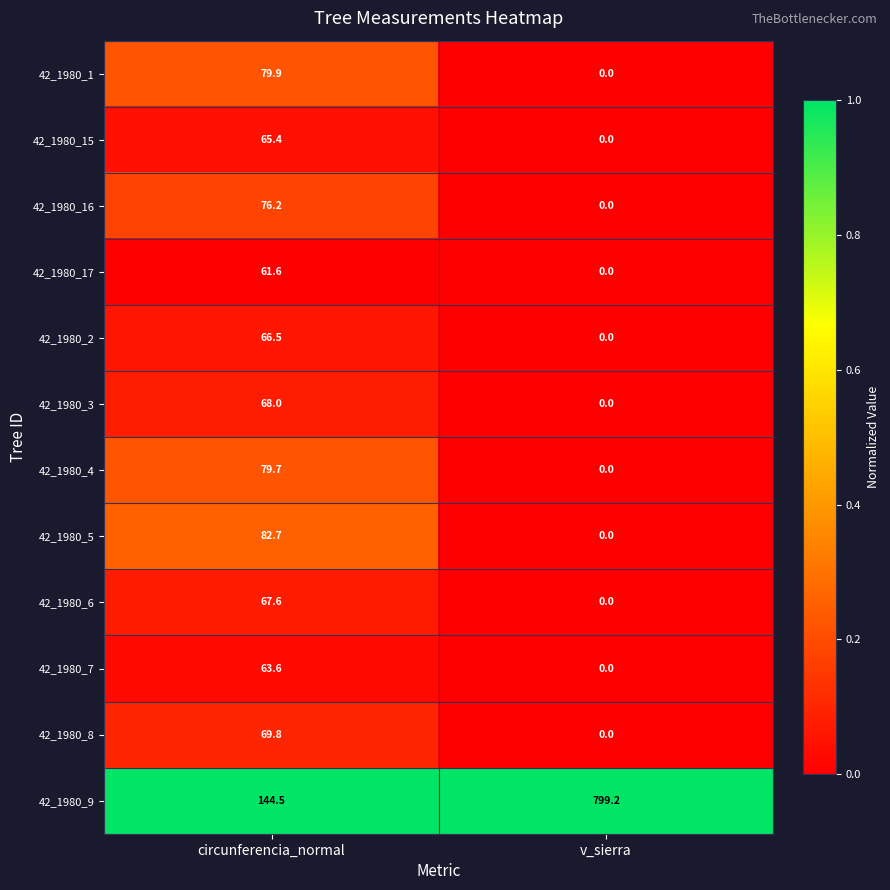

List the series in order of their peak value, lowest first.

42_1980_17, 42_1980_7, 42_1980_15, 42_1980_2, 42_1980_6, 42_1980_3, 42_1980_8, 42_1980_16, 42_1980_4, 42_1980_1, 42_1980_5, 42_1980_9